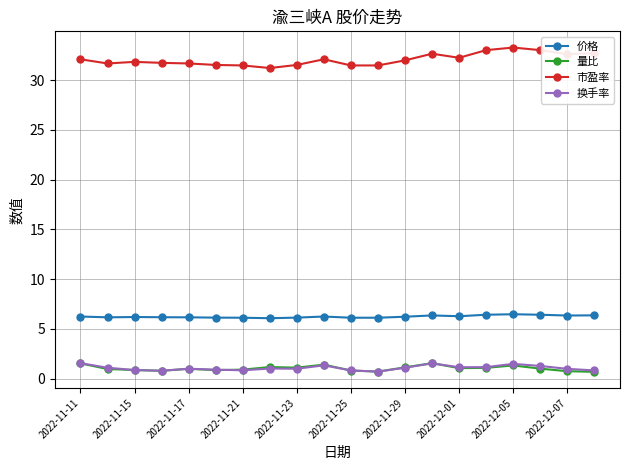

At how many categories does at least one series exceed 23?

20